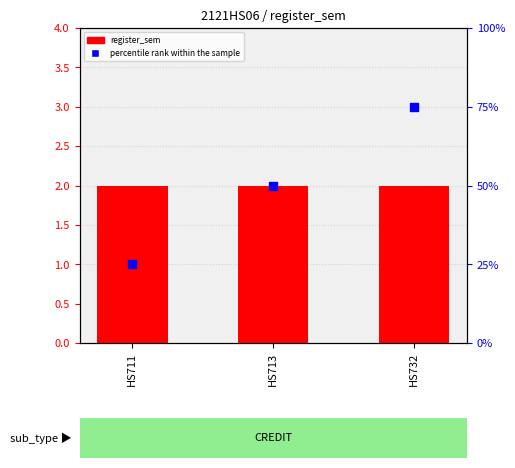

Which series has the largest total across all categories?

percentile rank within the sample